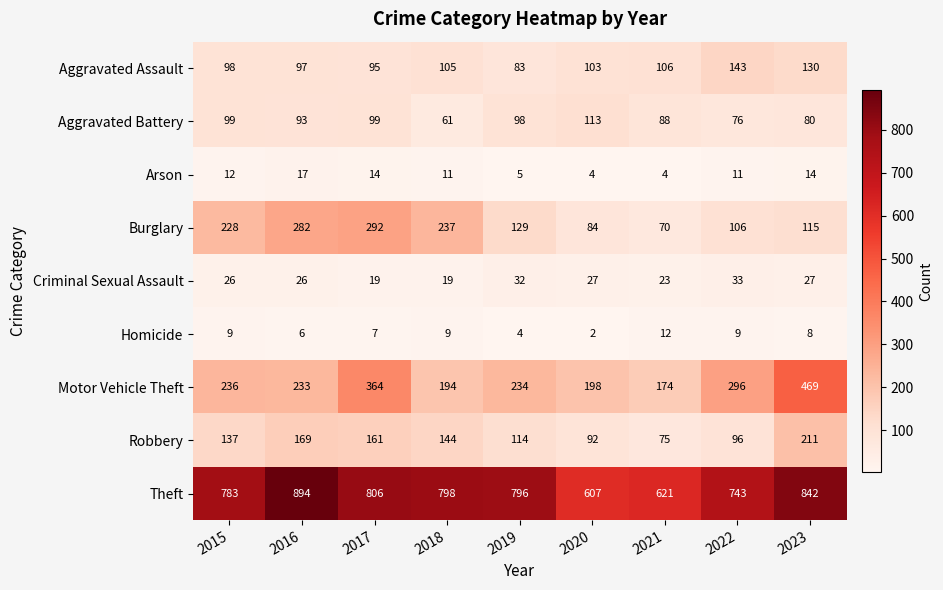

Rank the series at 2021 from lowest to highest value.

Arson, Homicide, Criminal Sexual Assault, Burglary, Robbery, Aggravated Battery, Aggravated Assault, Motor Vehicle Theft, Theft